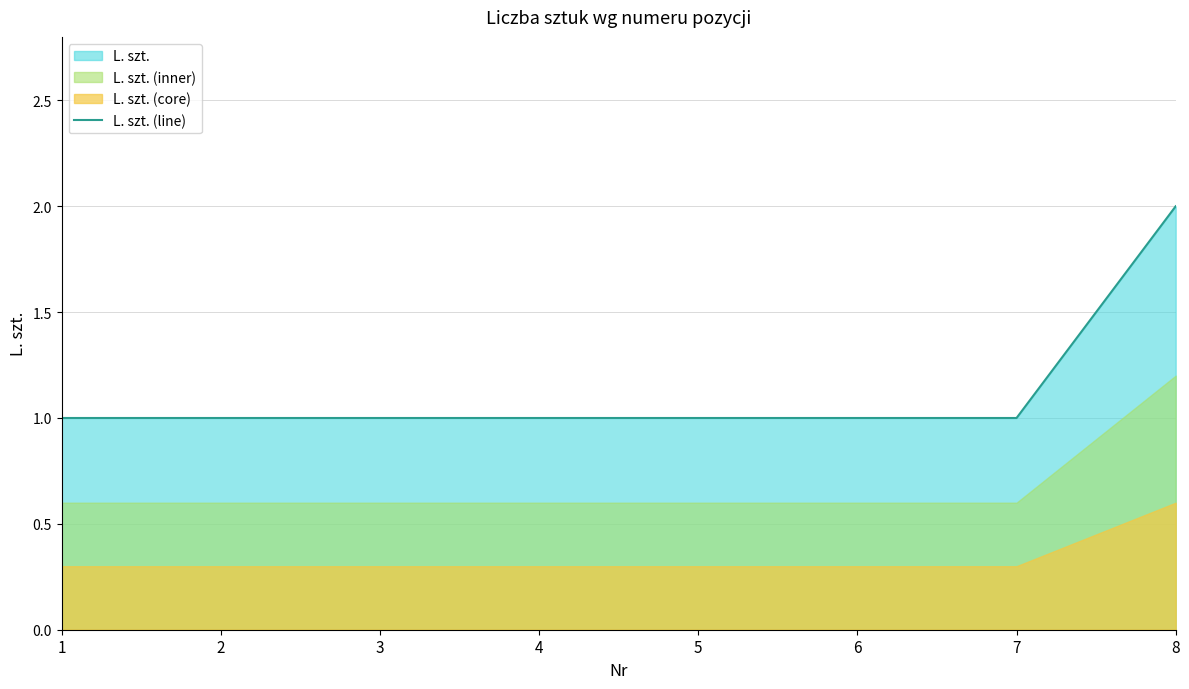

Reading left to right, list all the values displayed in this chart.

1=1	2=1	3=1	4=1	5=1	6=1	7=1	8=2